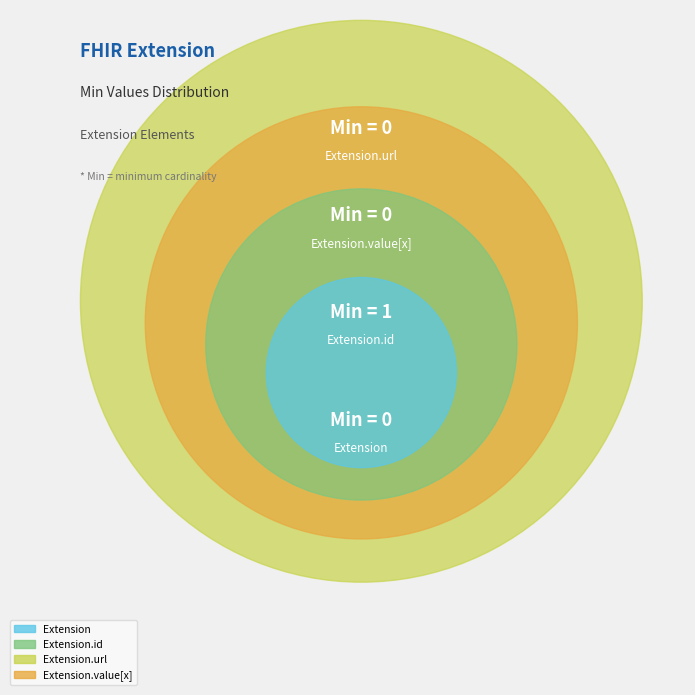

What portion of the pie excludes Extension.value[x]?

100.0%